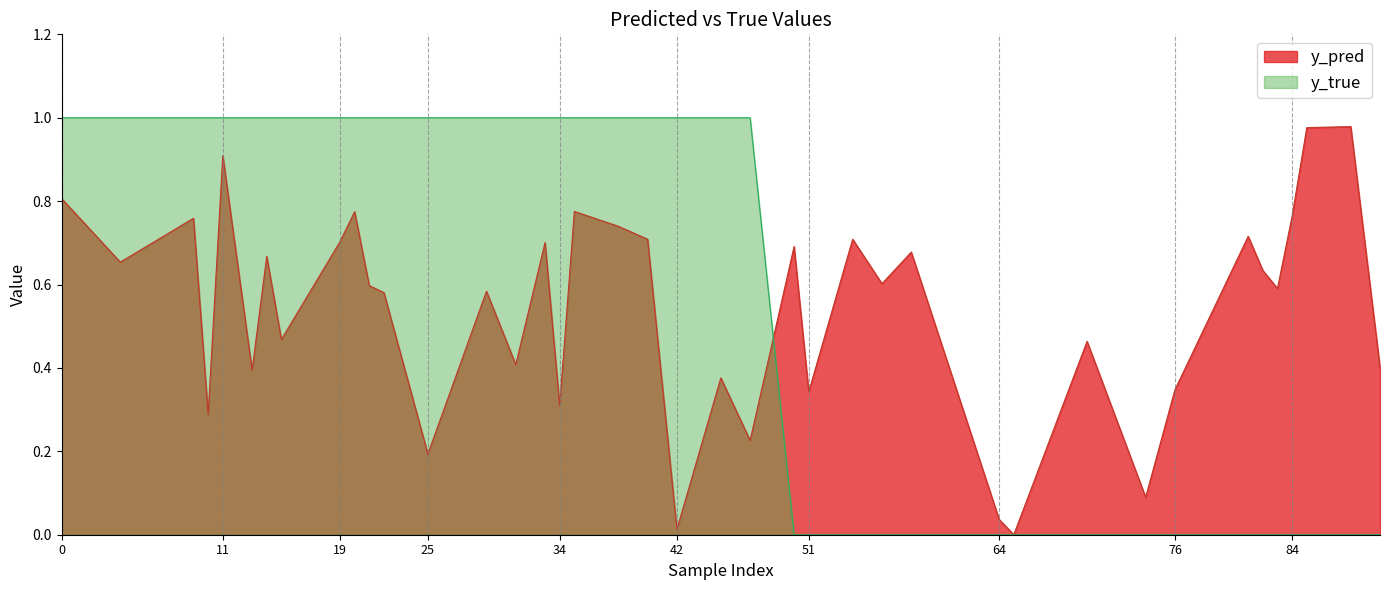

At which category is the sum across all series the highest?

11